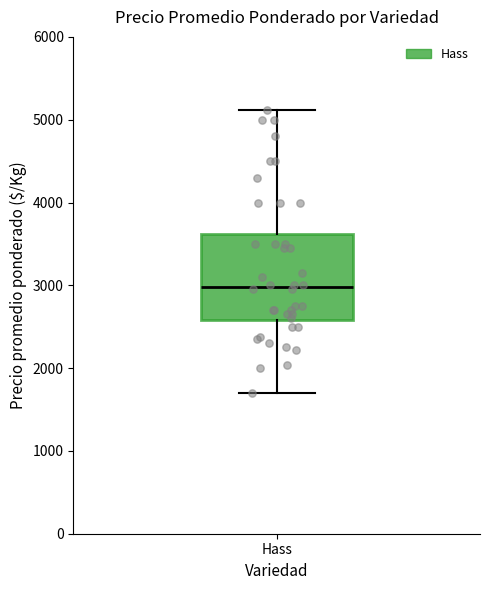

Transcribe this box plot: give where the median line is, the range the box spans, and where the two whiskers end, as read against the y-axis. The values are not printed on the chart, so give them approximately, as read against the axis.

median 3000, box 2600 to 3600, whiskers 1700 to 5100